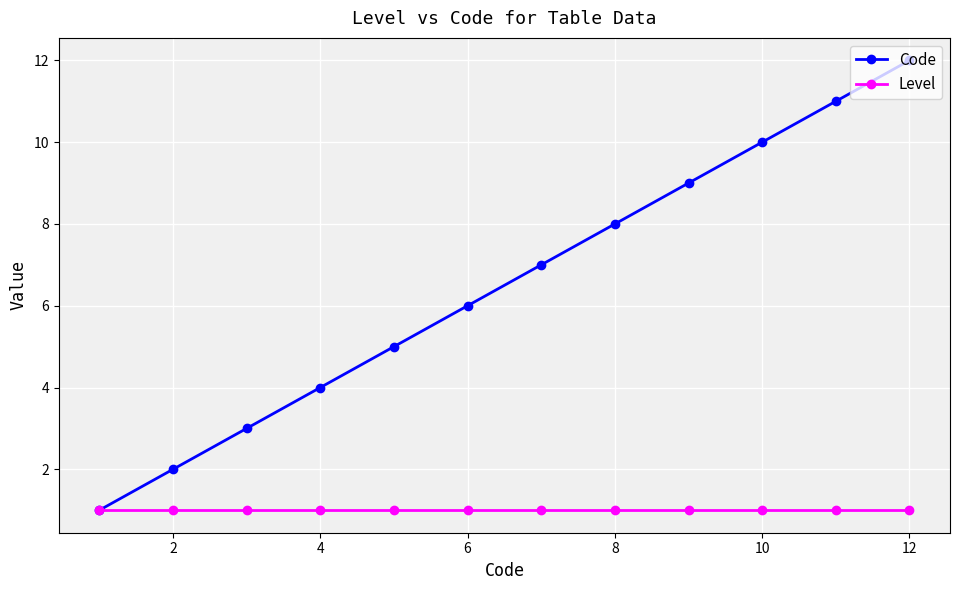

Which series has the largest range (max minus min)?

Code